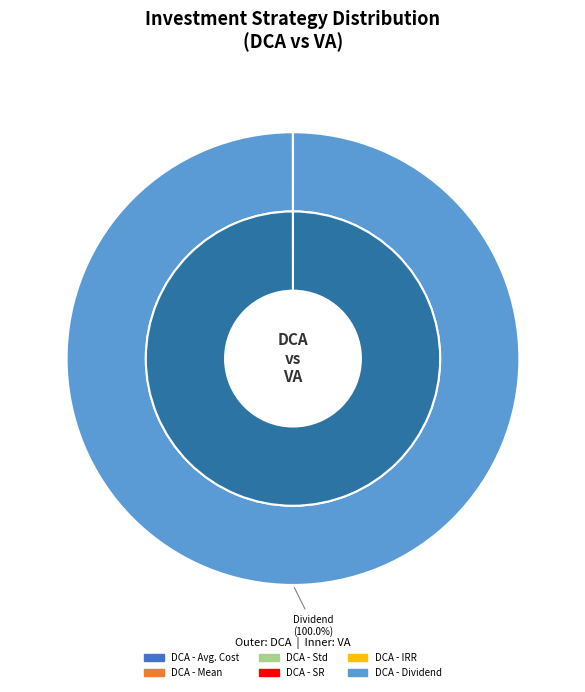

Is there a majority slice in this chart?

Yes